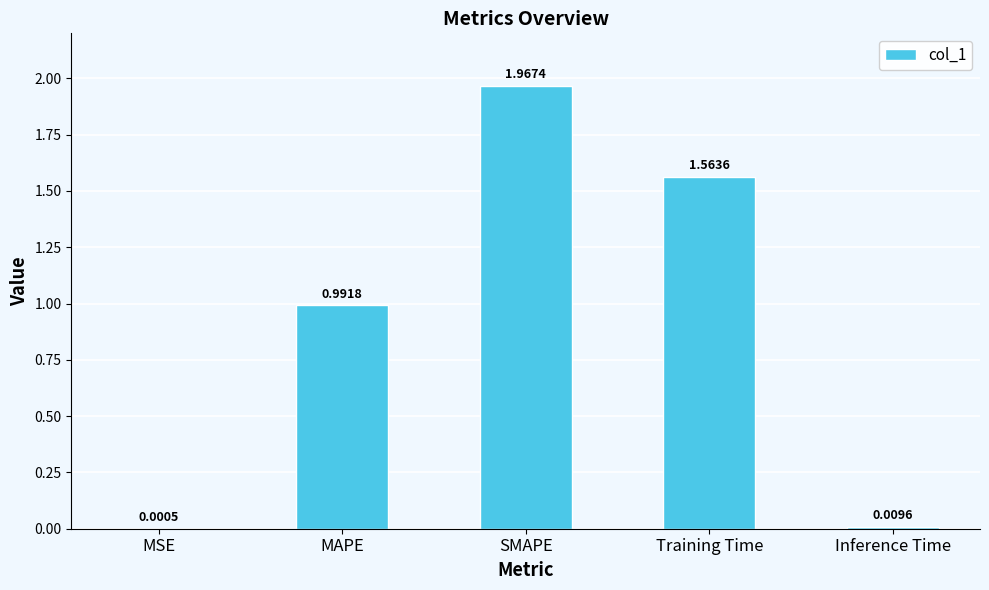

At which label is the value closest to 0?

MSE